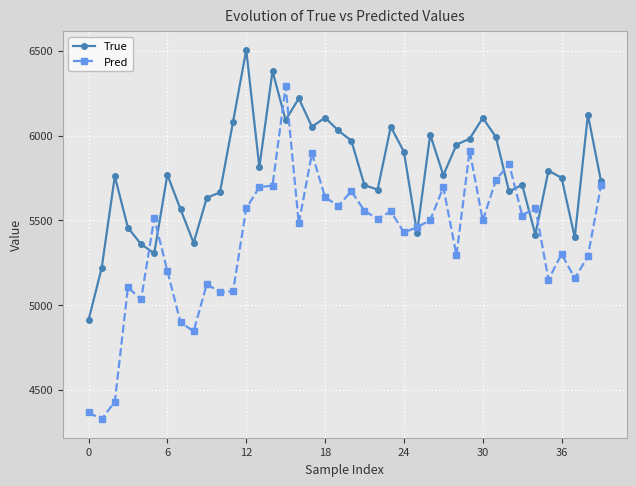

In True, how many points are lower than both neighbors (excluding endpoints)?

11